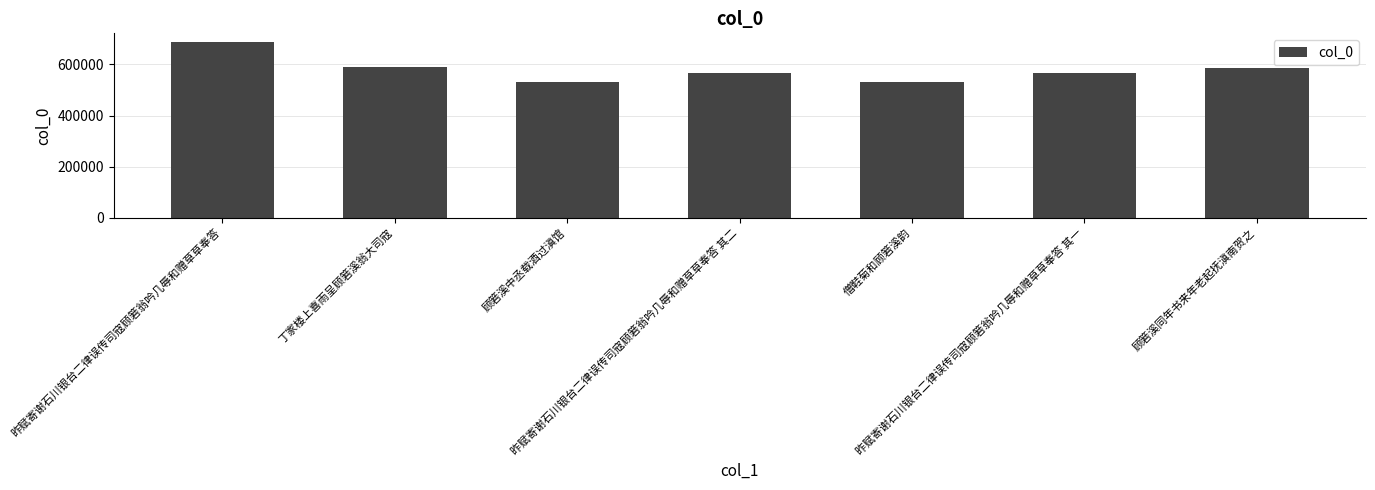

What is the difference between the maximum and minimum values?

156315